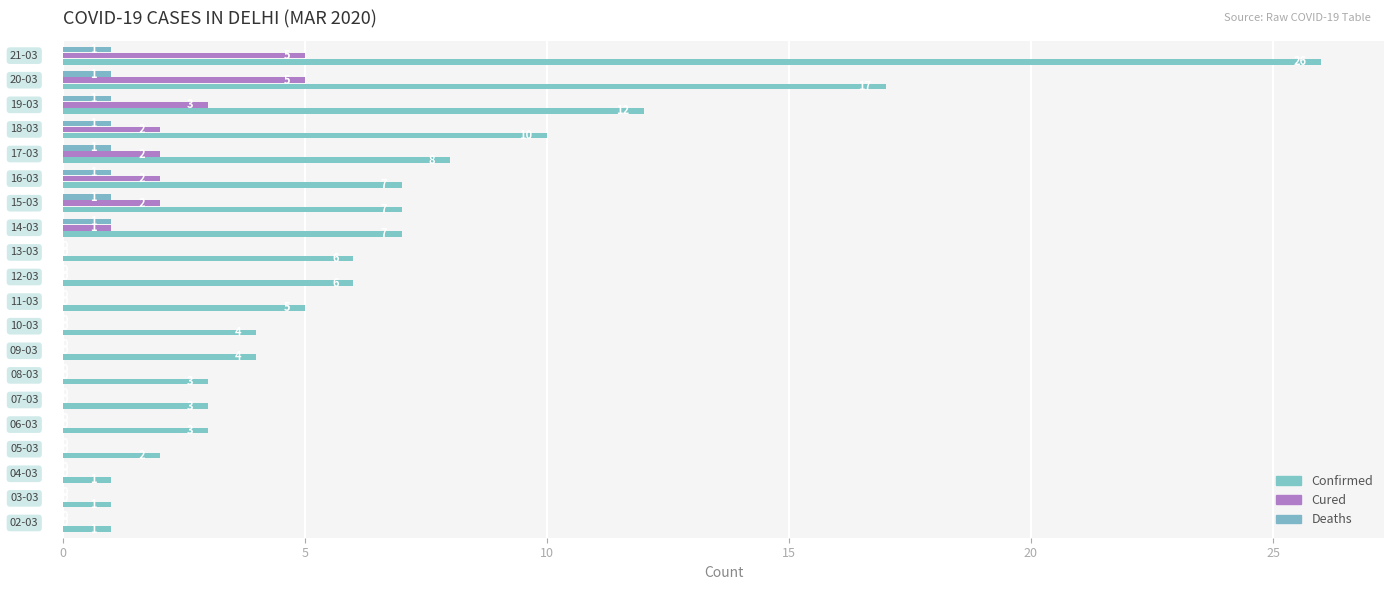

How many categories are shown in the chart?

20